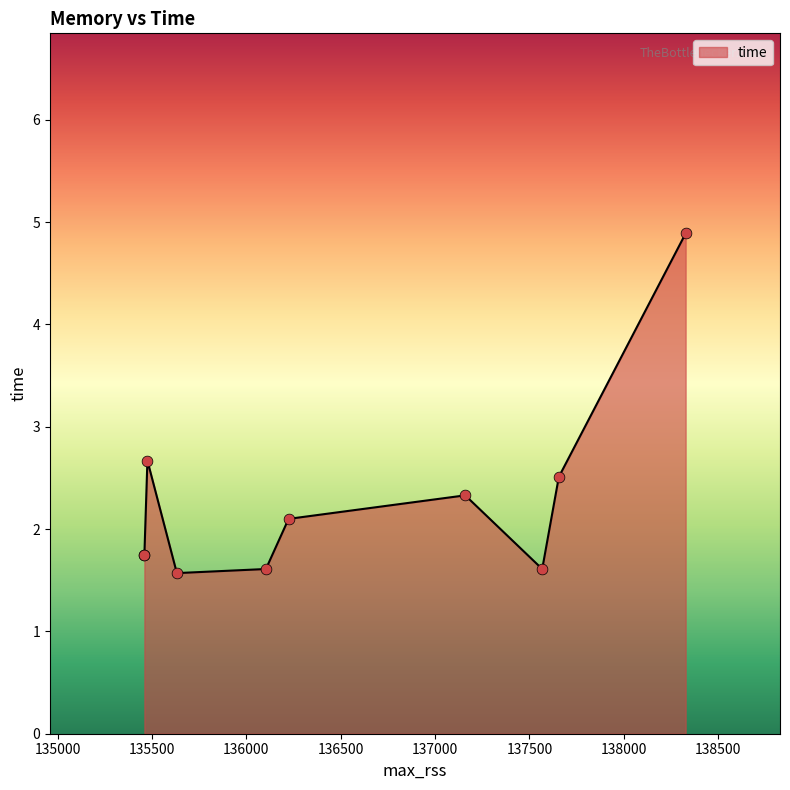

Between 136104 and 137656, which is larger?

137656